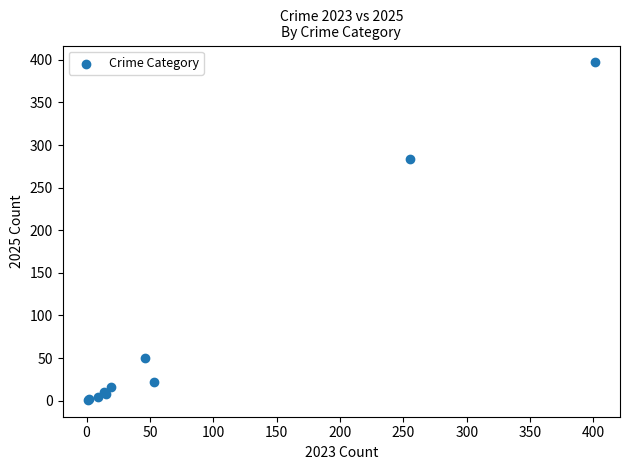

What Y value in the scatter plot is closest to 199?

284